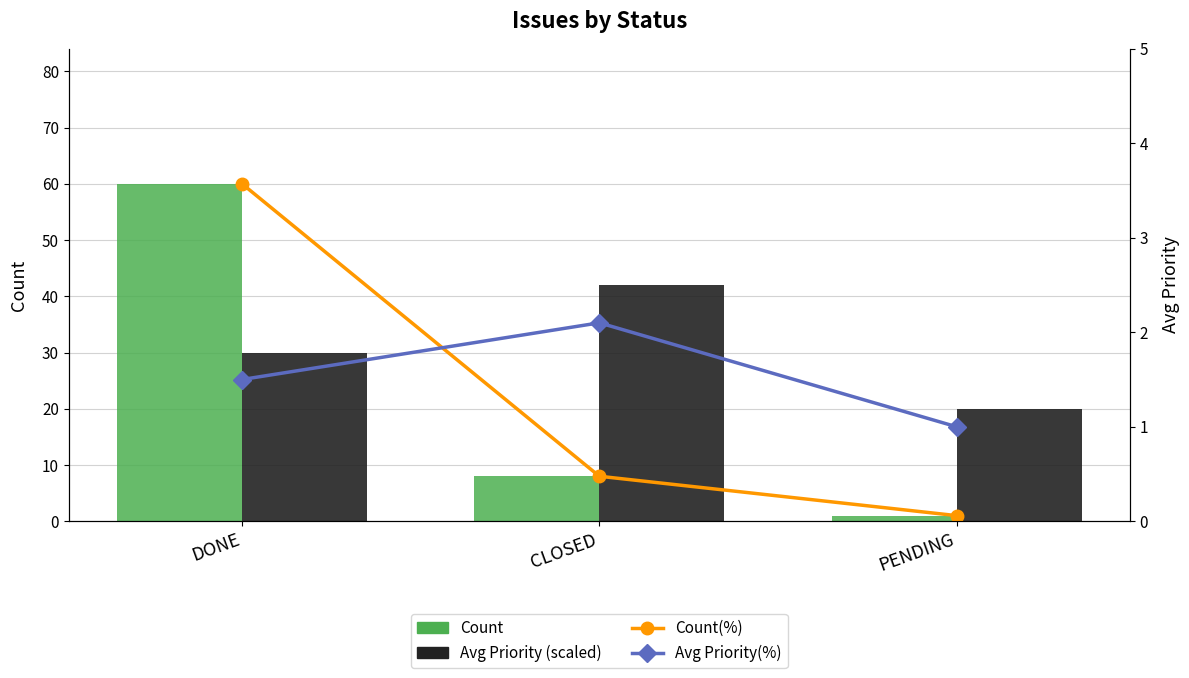

Is the value of Avg Priority(%) at CLOSED greater than the value of Avg Priority (scaled) at CLOSED?

No